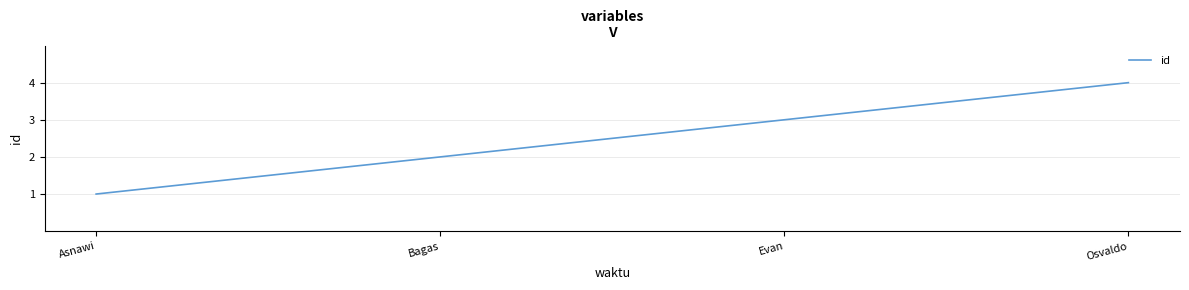

List the labels in order of value, smallest first.

Asnawi, Bagas, Evan, Osvaldo